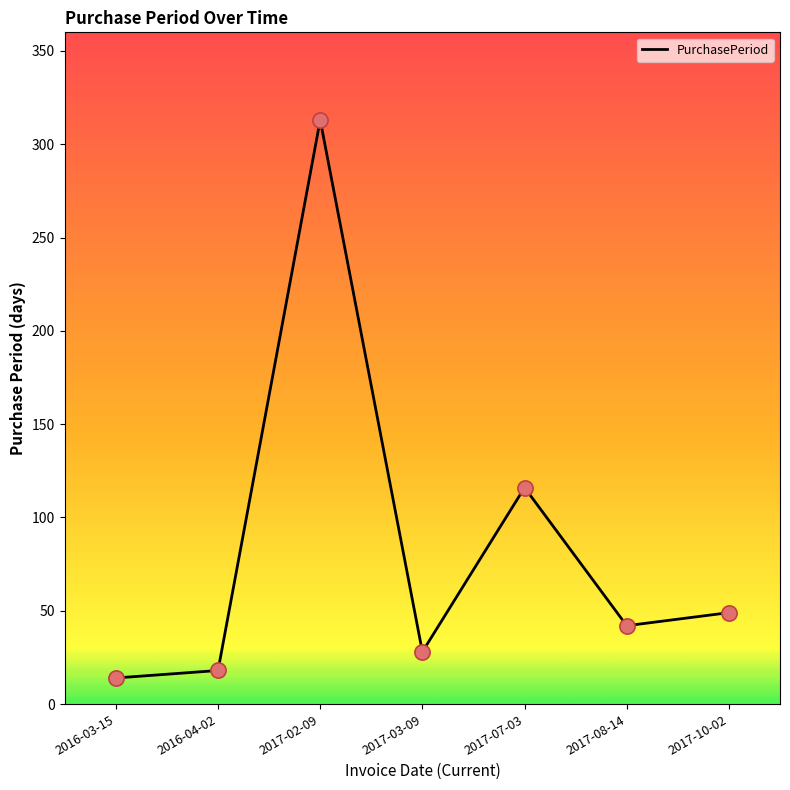

What is the change in value from 2017-02-09 to 2017-07-03?

-197